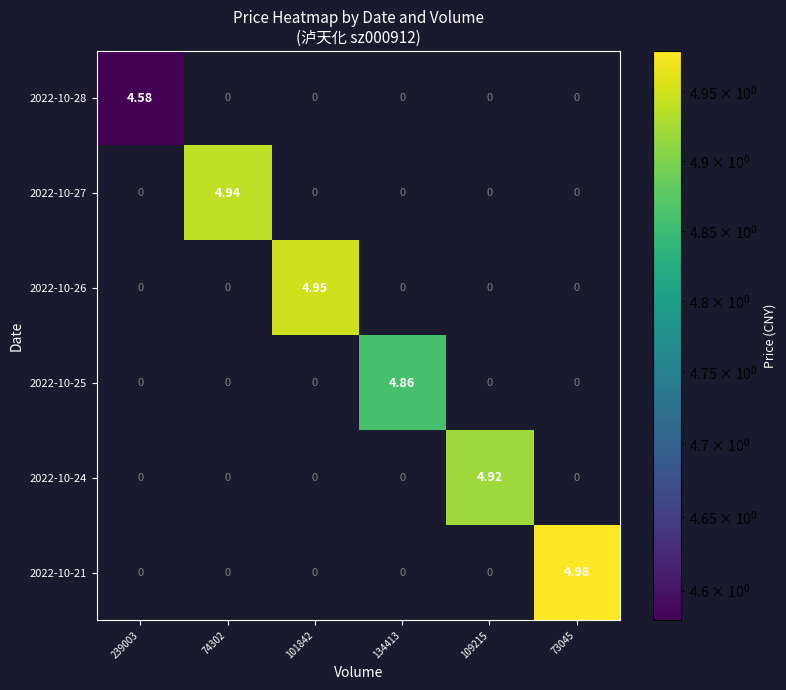

Is the value of 2022-10-24 at 109215 greater than the value of 2022-10-21 at 74302?

Yes